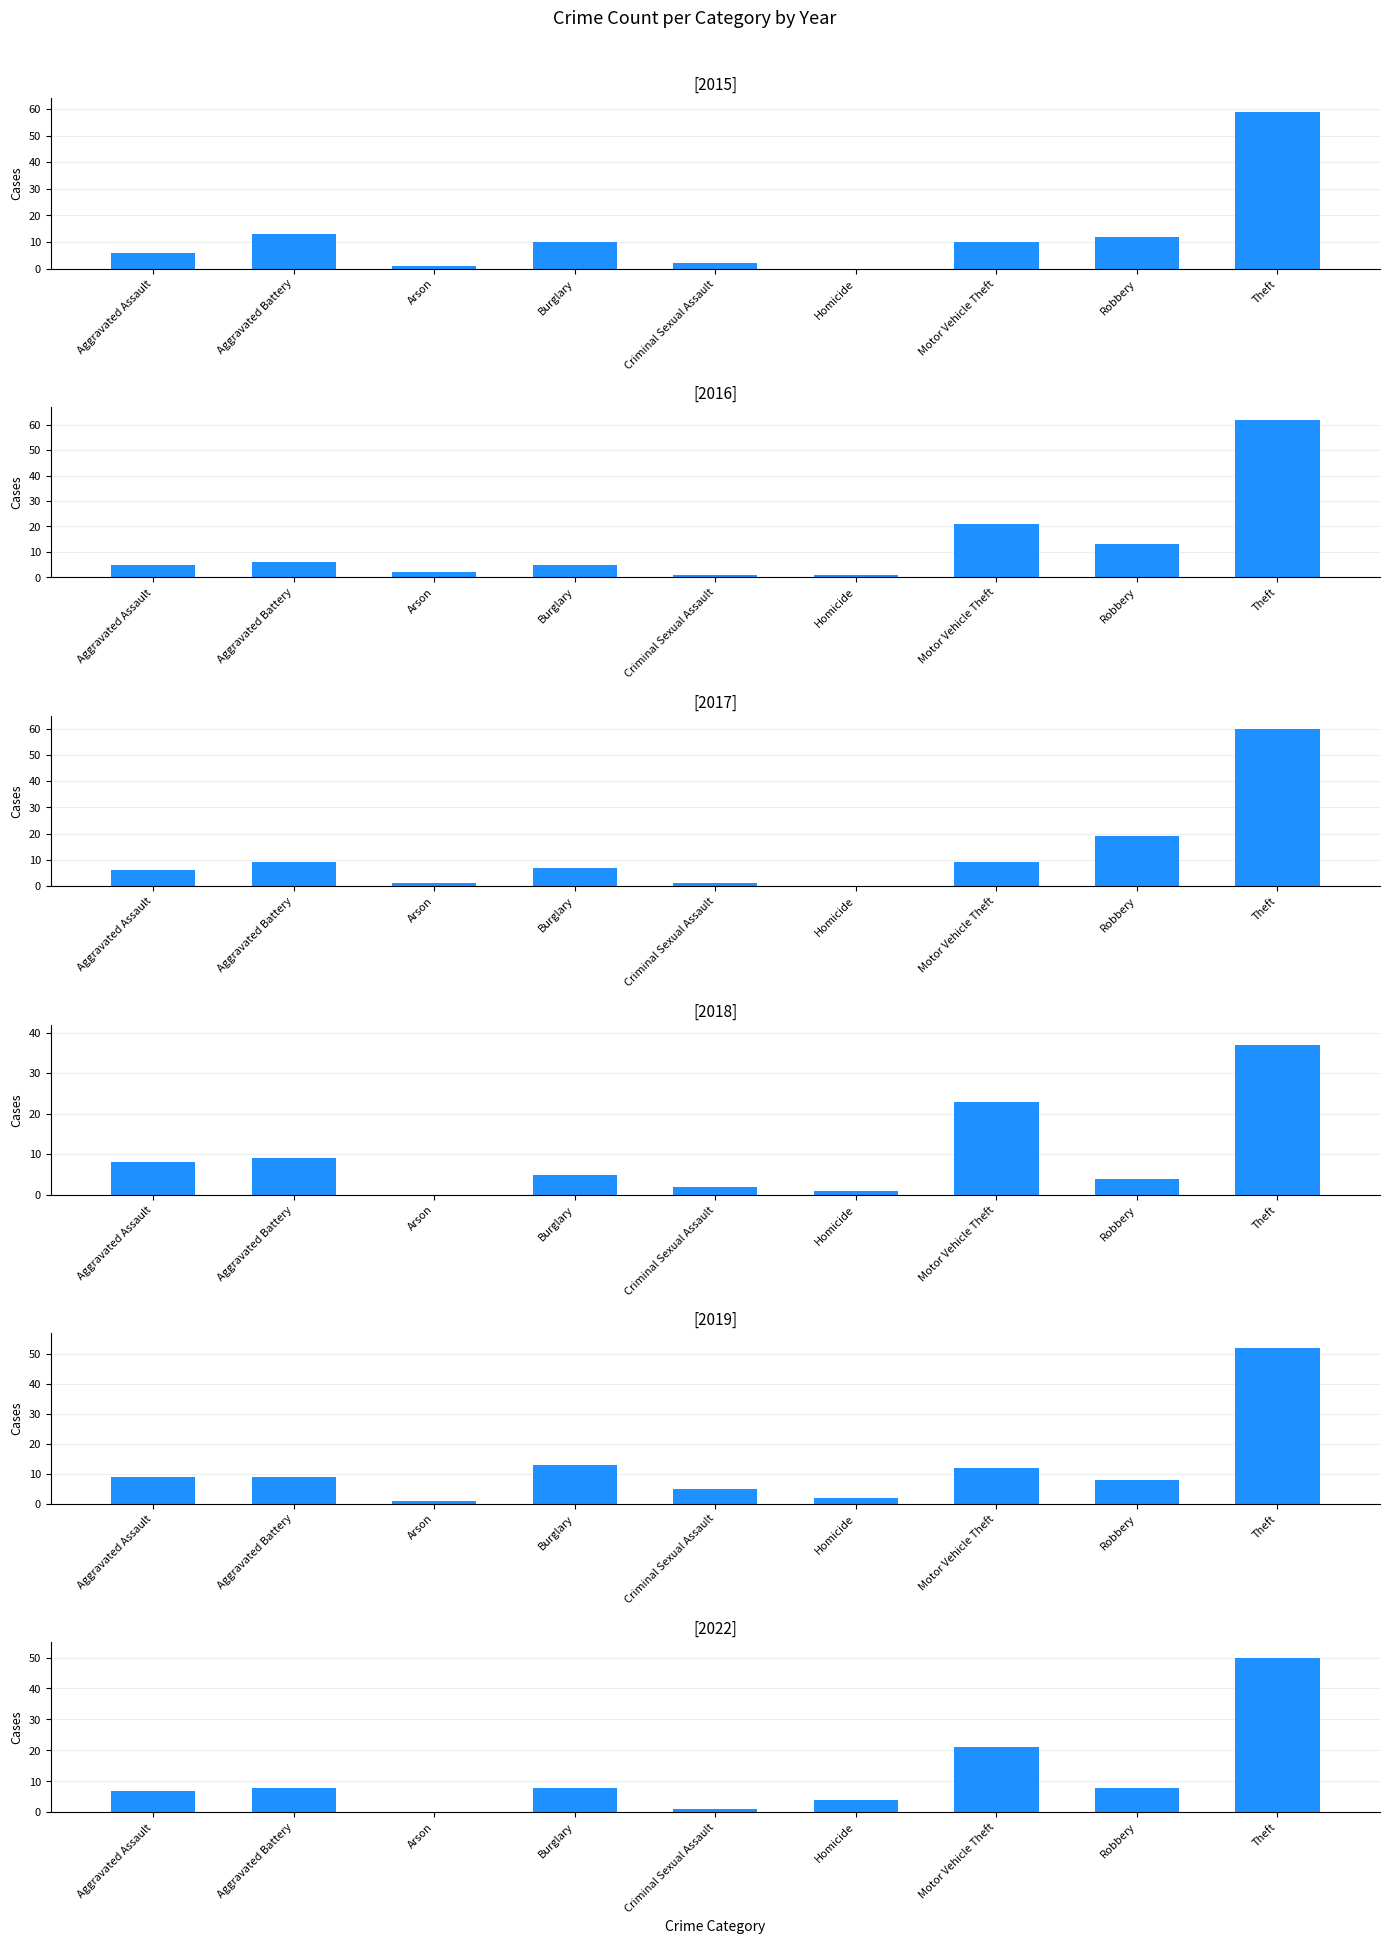

Reading right to left, transcribe all the data shown in this chart.

2015: Theft=59	Robbery=12	Motor Vehicle Theft=10	Homicide=0	Criminal Sexual Assault=2	Burglary=10	Arson=1	Aggravated Battery=13	Aggravated Assault=6
2016: Theft=62	Robbery=13	Motor Vehicle Theft=21	Homicide=1	Criminal Sexual Assault=1	Burglary=5	Arson=2	Aggravated Battery=6	Aggravated Assault=5
2017: Theft=60	Robbery=19	Motor Vehicle Theft=9	Homicide=0	Criminal Sexual Assault=1	Burglary=7	Arson=1	Aggravated Battery=9	Aggravated Assault=6
2018: Theft=37	Robbery=4	Motor Vehicle Theft=23	Homicide=1	Criminal Sexual Assault=2	Burglary=5	Arson=0	Aggravated Battery=9	Aggravated Assault=8
2019: Theft=52	Robbery=8	Motor Vehicle Theft=12	Homicide=2	Criminal Sexual Assault=5	Burglary=13	Arson=1	Aggravated Battery=9	Aggravated Assault=9
2022: Theft=50	Robbery=8	Motor Vehicle Theft=21	Homicide=4	Criminal Sexual Assault=1	Burglary=8	Arson=0	Aggravated Battery=8	Aggravated Assault=7